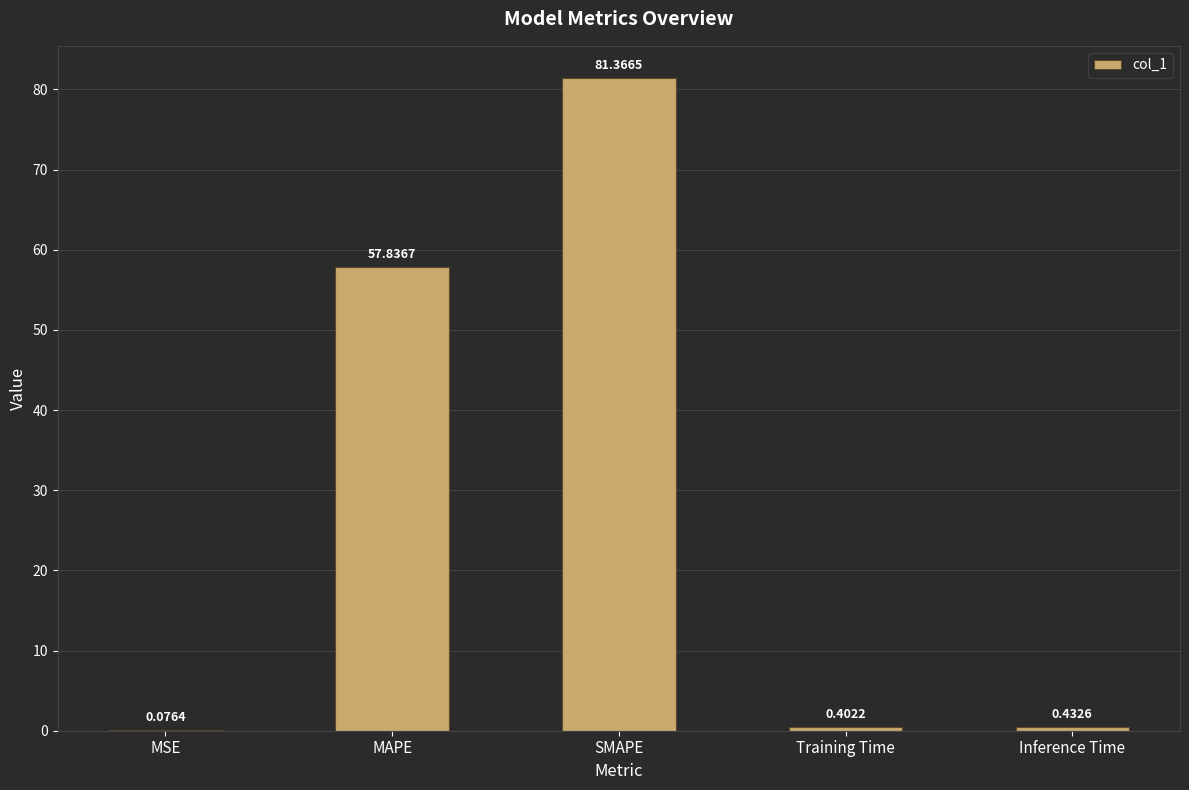

At which category does the chart reach its peak across all series?

SMAPE